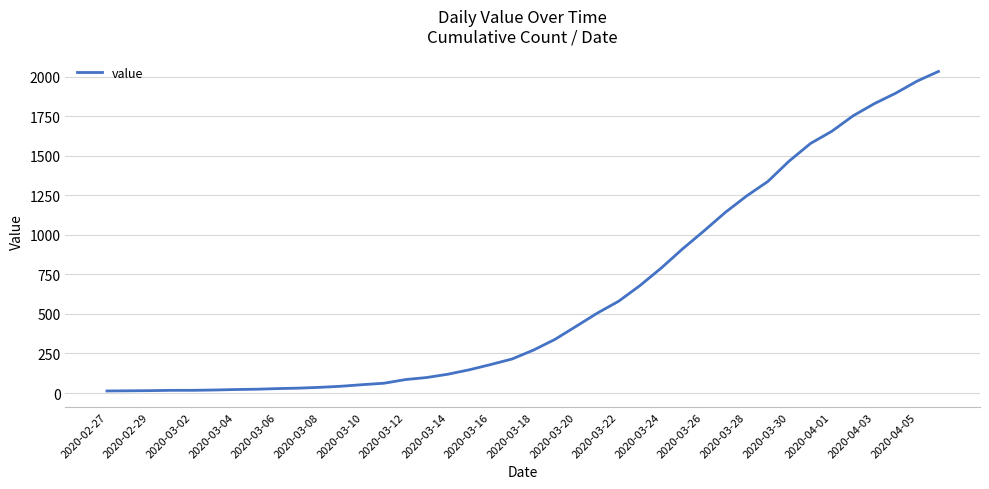

What is the maximum value shown in the chart?

2032